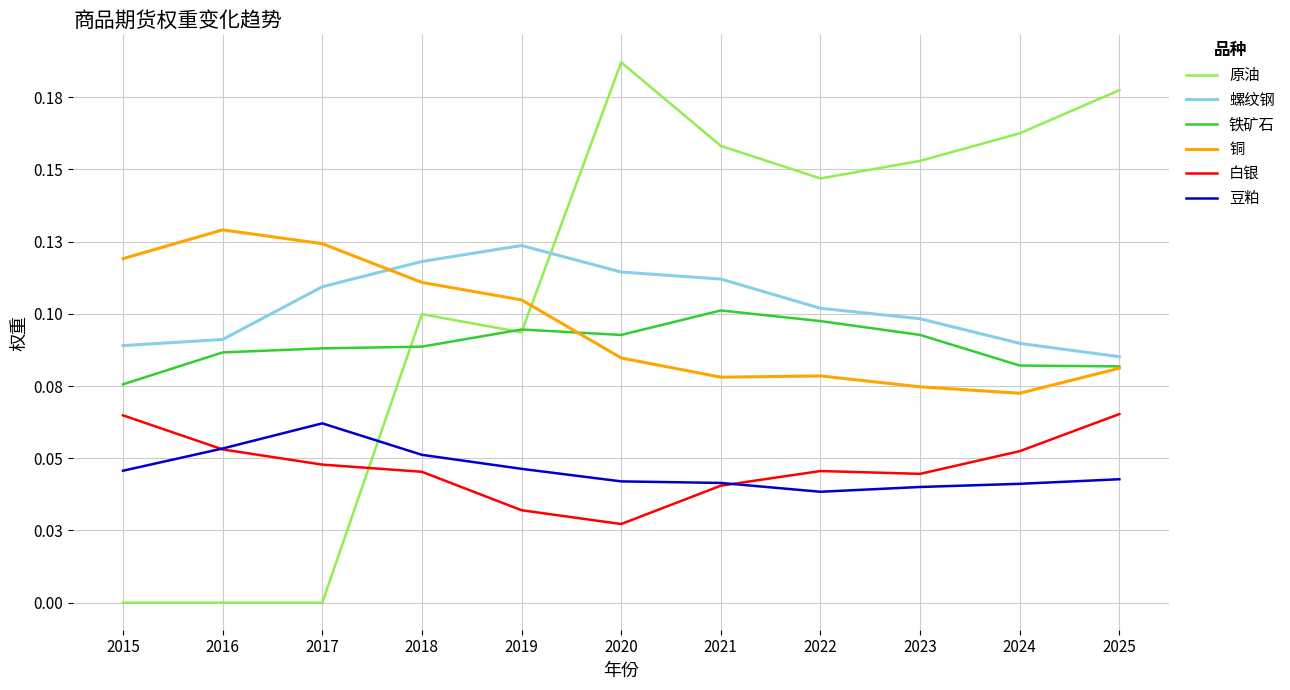

What is the sum of all 铁矿石 values?

1.0